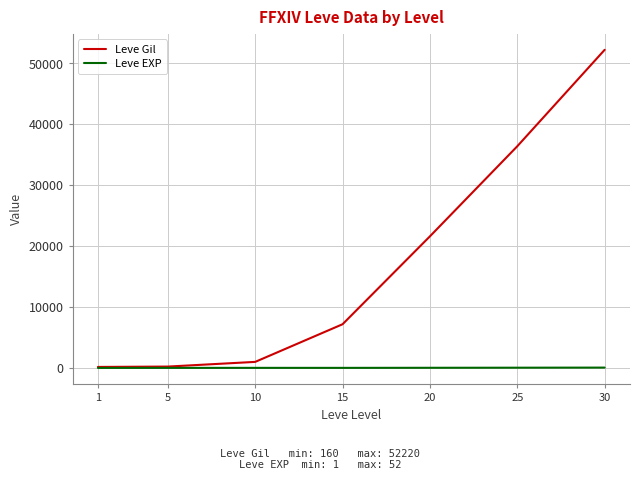

How many distinct data groups are displayed?

2